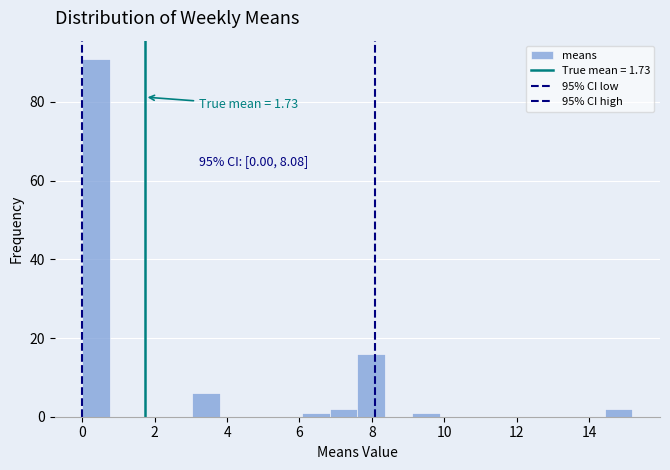

Read against the x-axis, roughly where is the centre of the tallest bar?

0.4